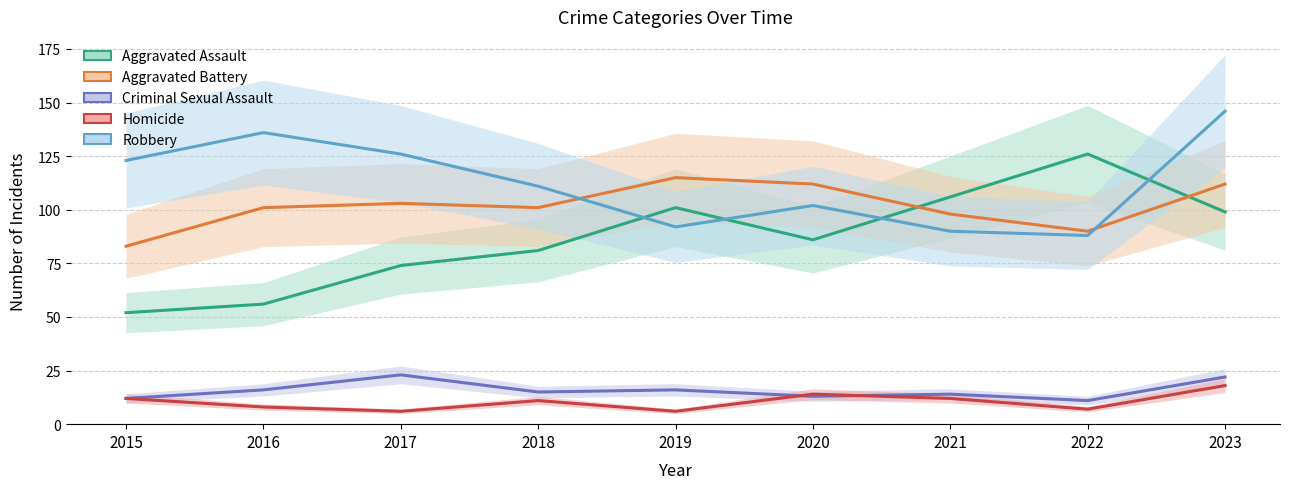

What is the lowest value of the Homicide series?

6